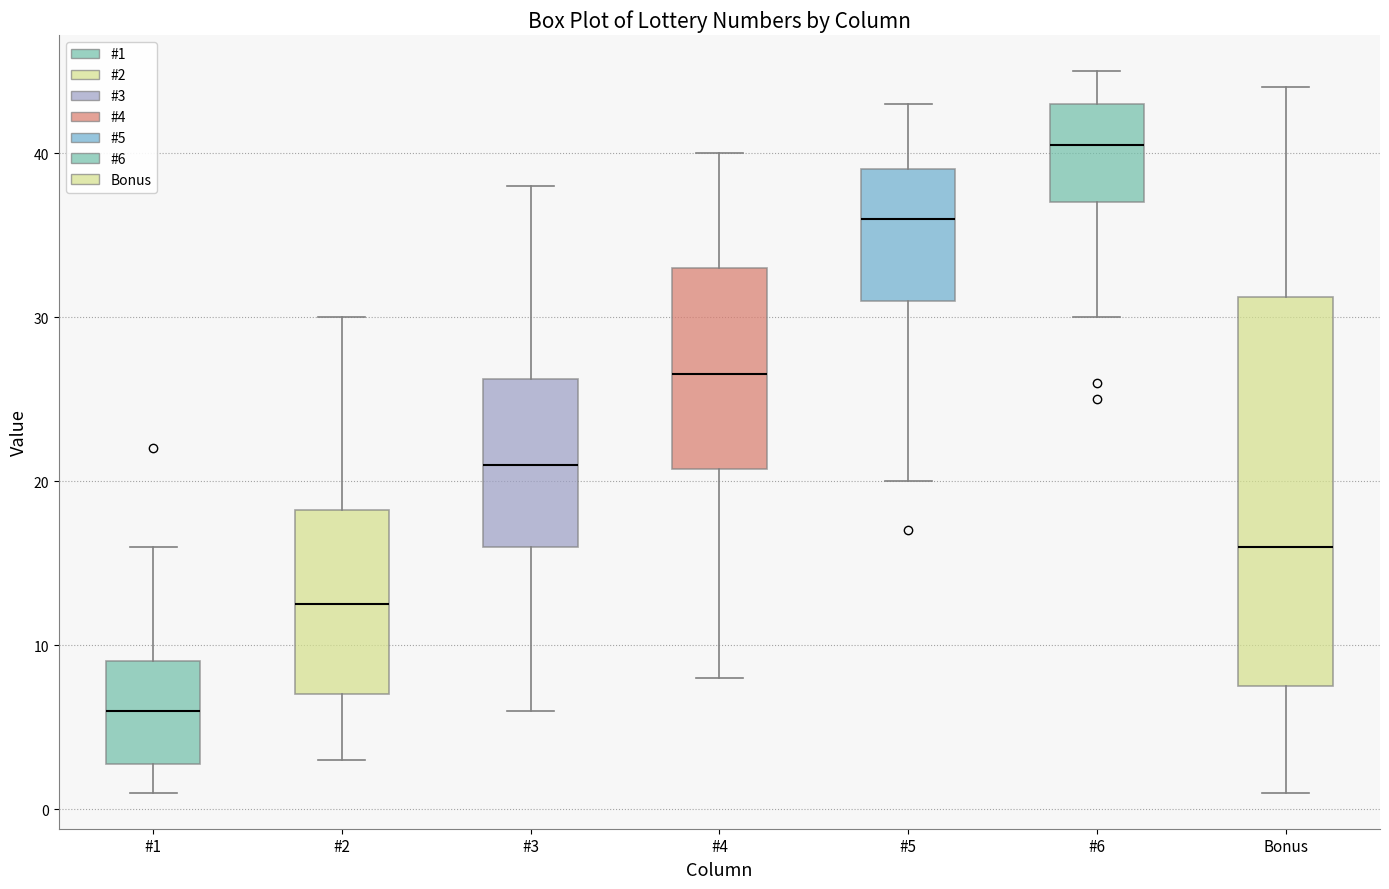

Reading left to right, transcribe this box plot: for each box, give where its median line is, the range the box spans, and where its two whiskers end, as read against the y-axis. The values are not printed on the chart, so give them approximately, as read against the axis.

#1: median 6, box 3 to 9, whiskers 1 to 16
#2: median 13, box 7 to 18, whiskers 3 to 30
#3: median 21, box 16 to 26, whiskers 6 to 38
#4: median 27, box 21 to 33, whiskers 8 to 40
#5: median 36, box 31 to 39, whiskers 20 to 43
#6: median 41, box 37 to 43, whiskers 30 to 45
Bonus: median 16, box 8 to 31, whiskers 1 to 44